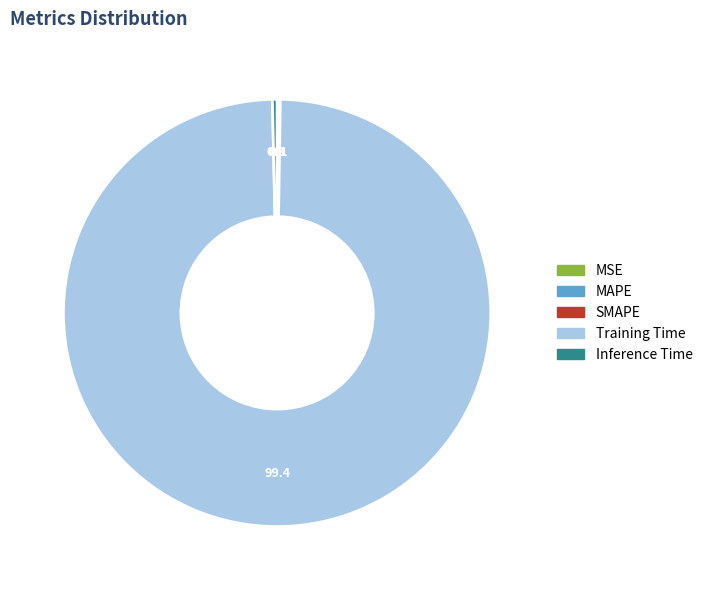

Does any single category account for the majority?

Yes